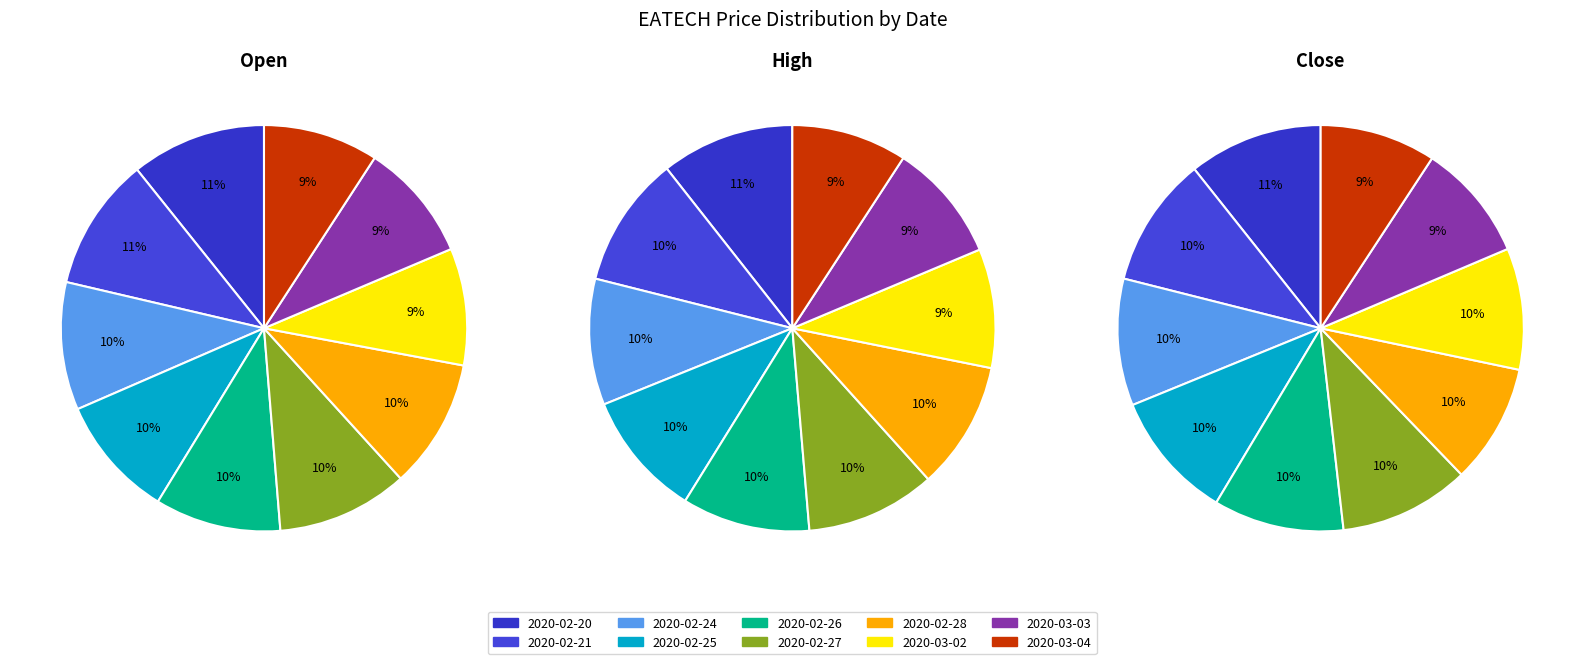

Rank the series by their average value, from highest to lowest.

high, open, close